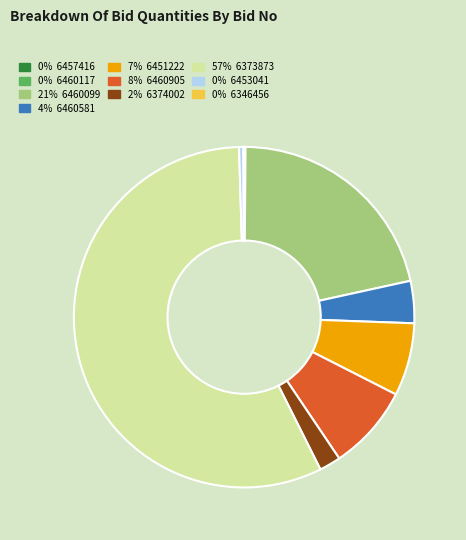

Does any single category account for the majority?

Yes